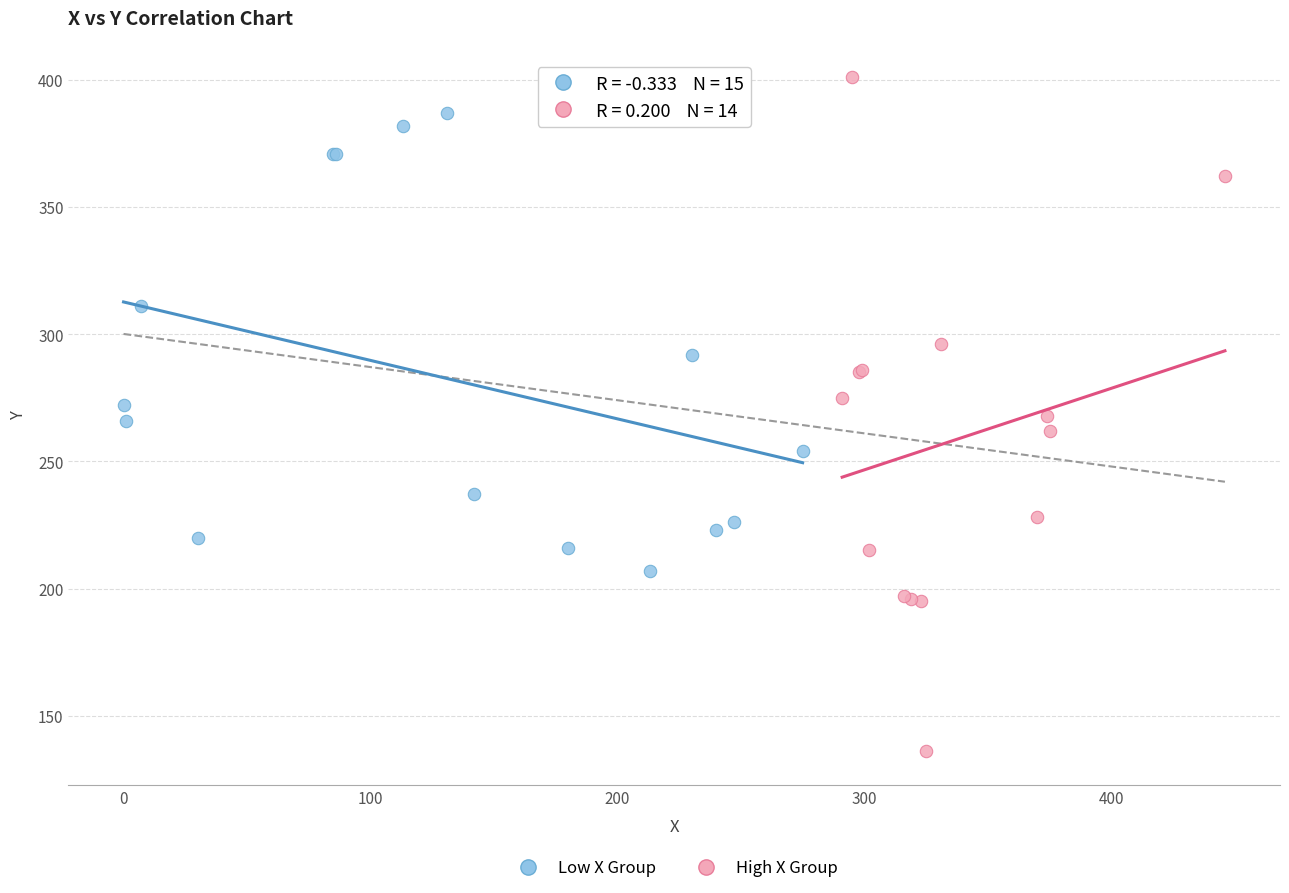

Which series has the widest spread of Y values?

High X Group